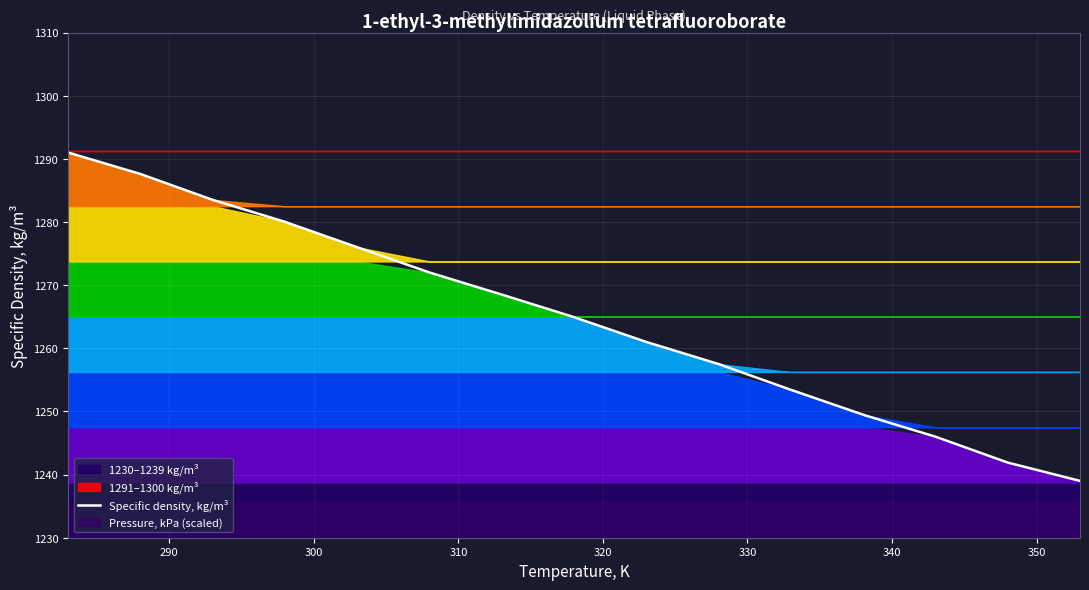

What is the lowest value of the Specific density, kg/m³ series?

1239.0